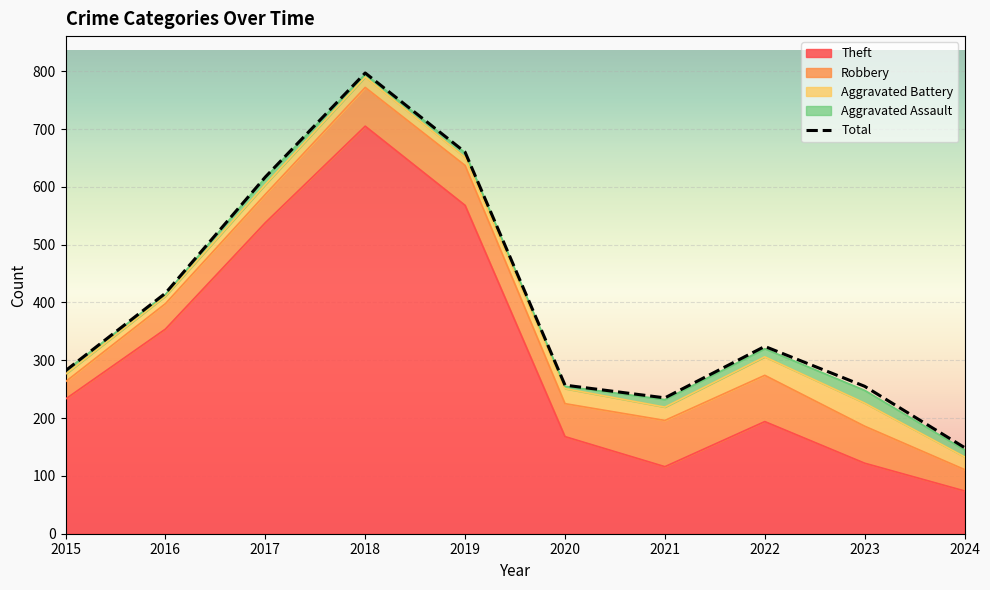

True or false: Total has a value of 235 at 2021.

True